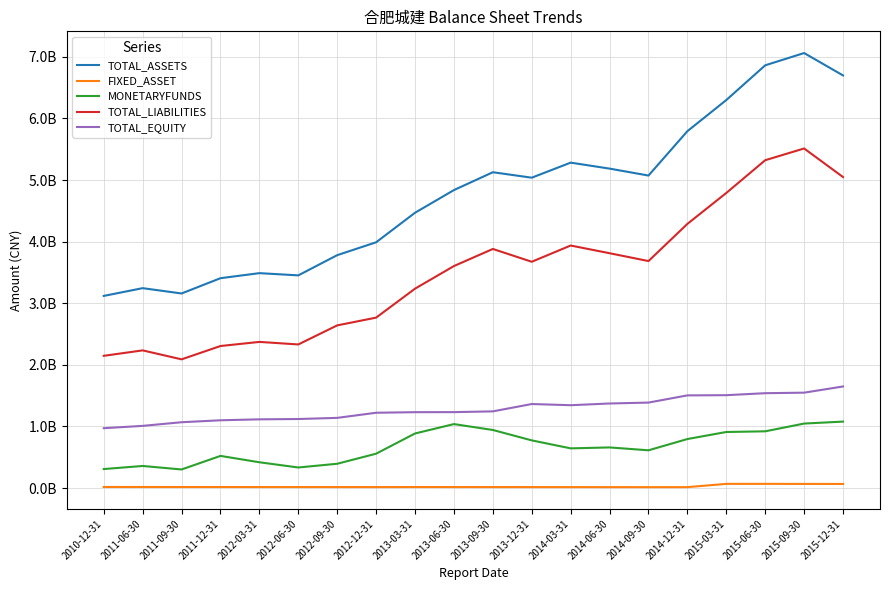

What is the approximate value of TOTAL_ASSETS at 2012-12-31?

3989327694.3